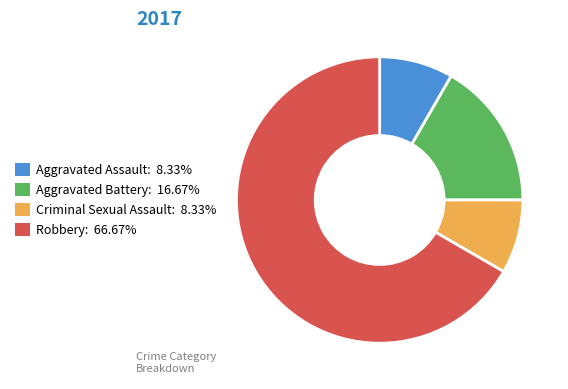

Is Robbery: 66.67% the majority of the pie?

Yes